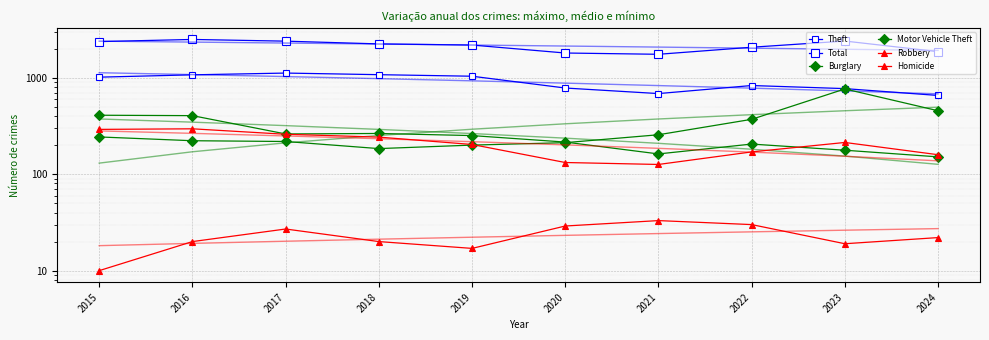

True or false: Robbery has more than 0 points higher than both neighbors.

True